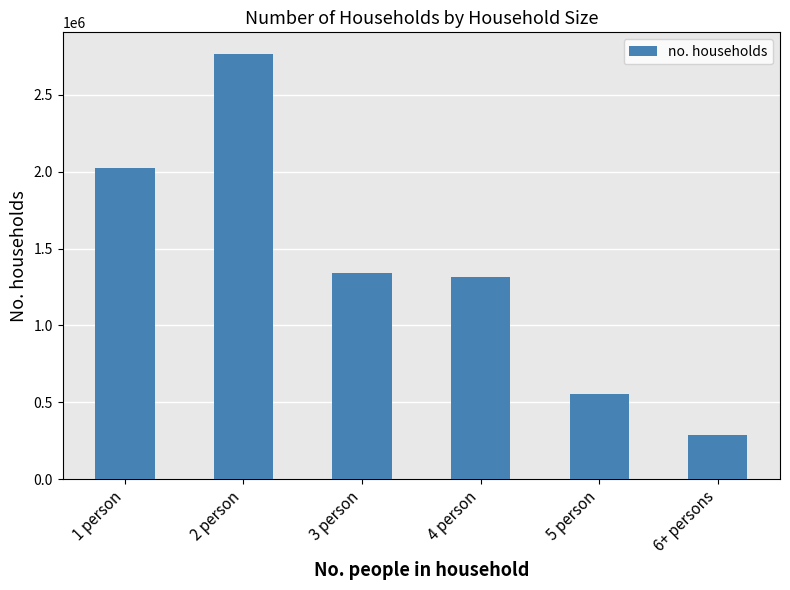

Count the number of categories in the chart.

6